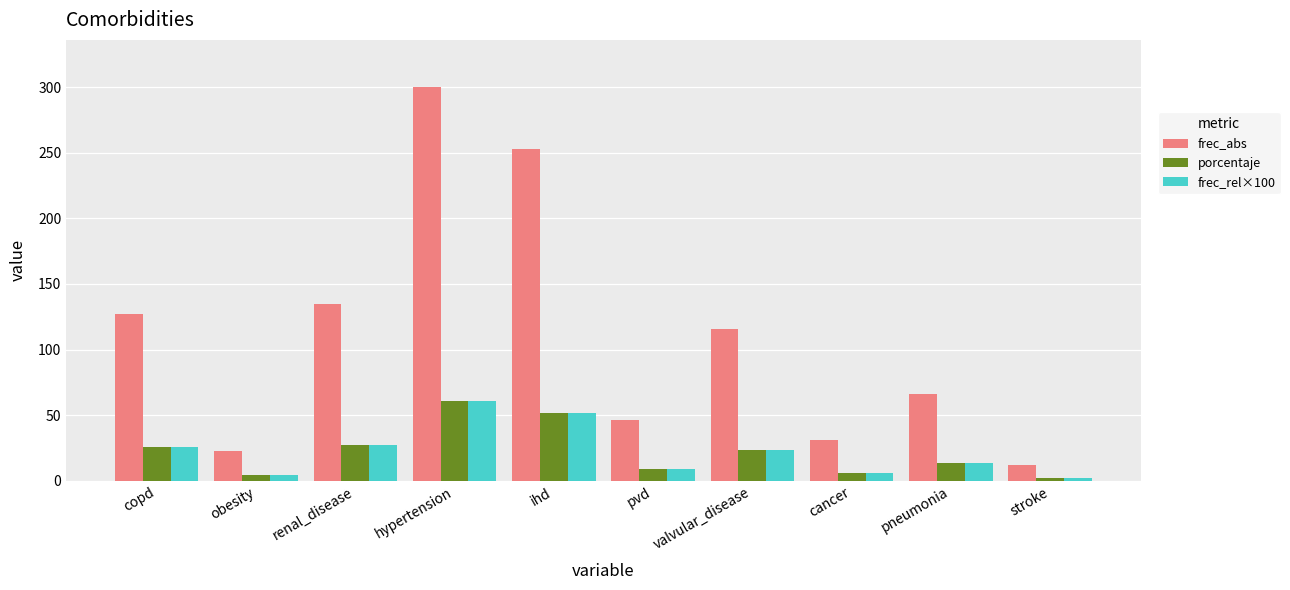

What is the average value of the frec_abs series?

110.9